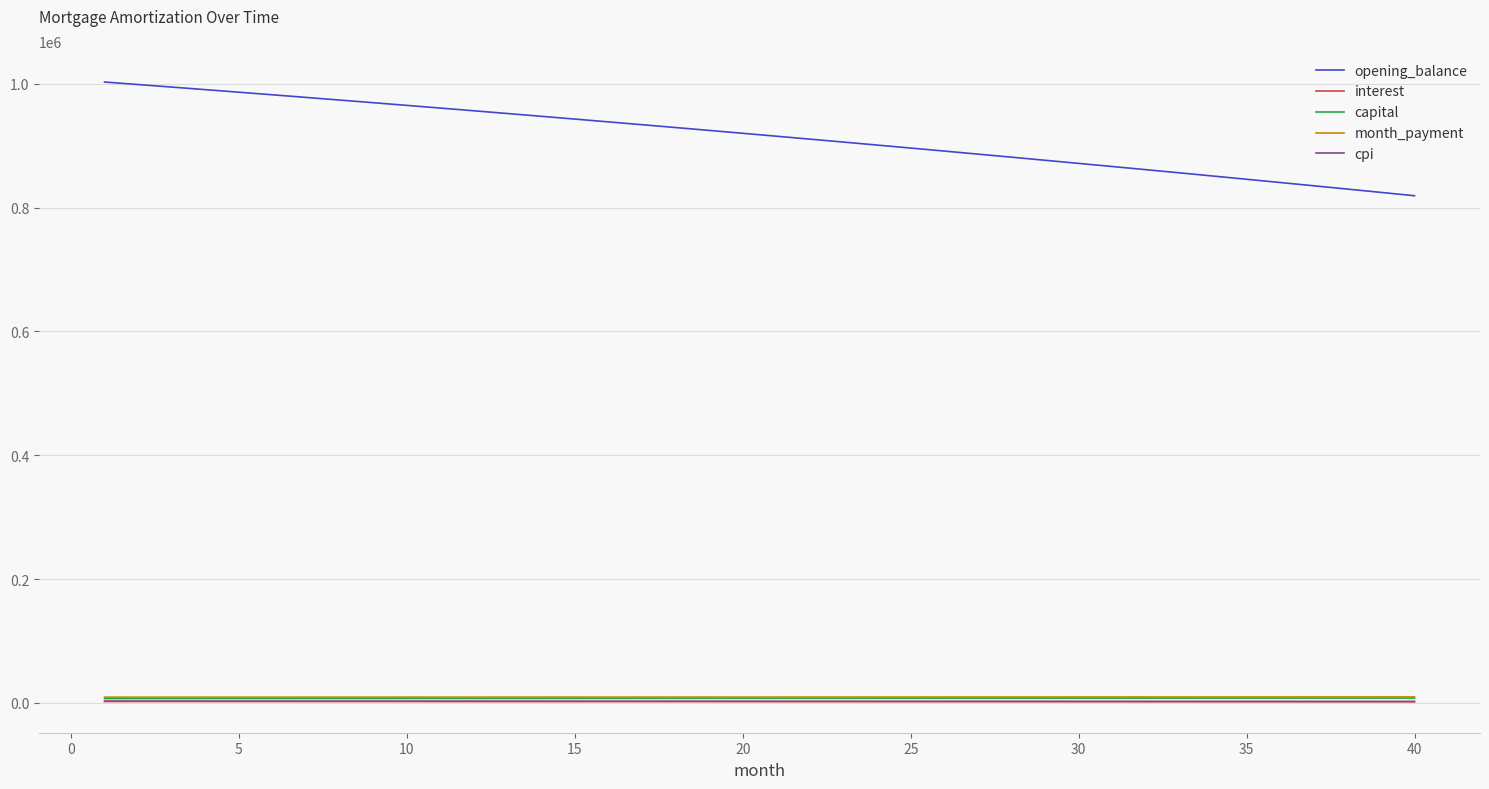

Which series has the largest total across all categories?

opening_balance